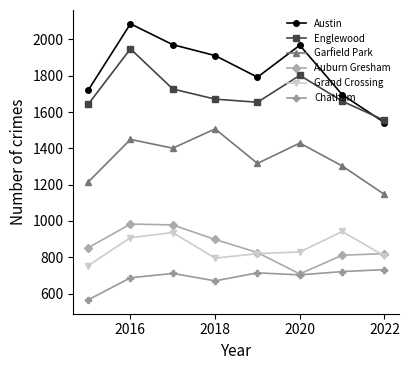

What is the average value of the Garfield Park series?

1346